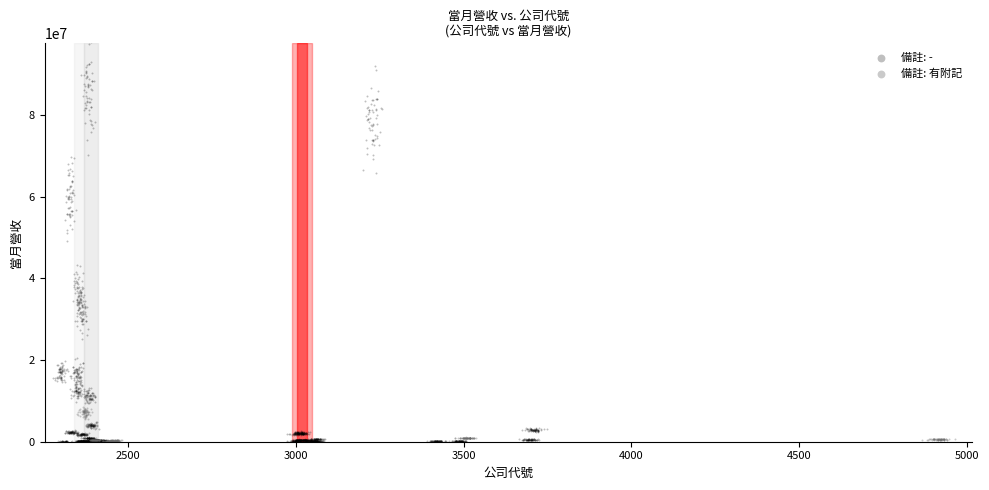

Which series reaches the maximum Y coordinate?

備註: -